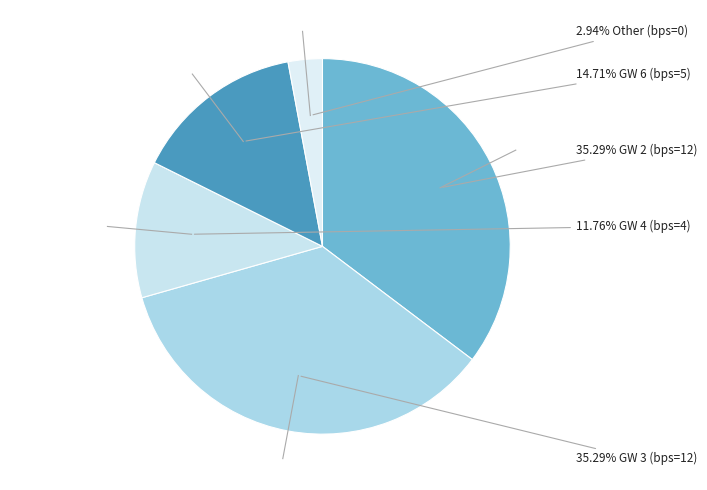

Does any single category account for the majority?

No